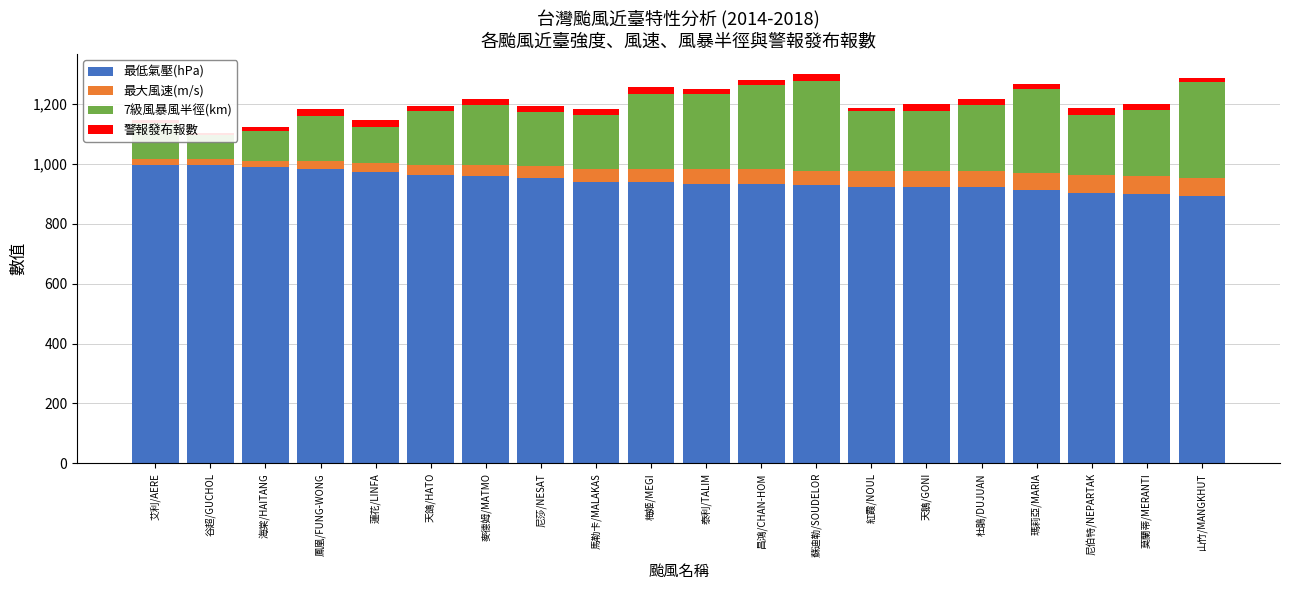

What is the difference between the maximum and minimum values in the 警報發布報數 series?

19